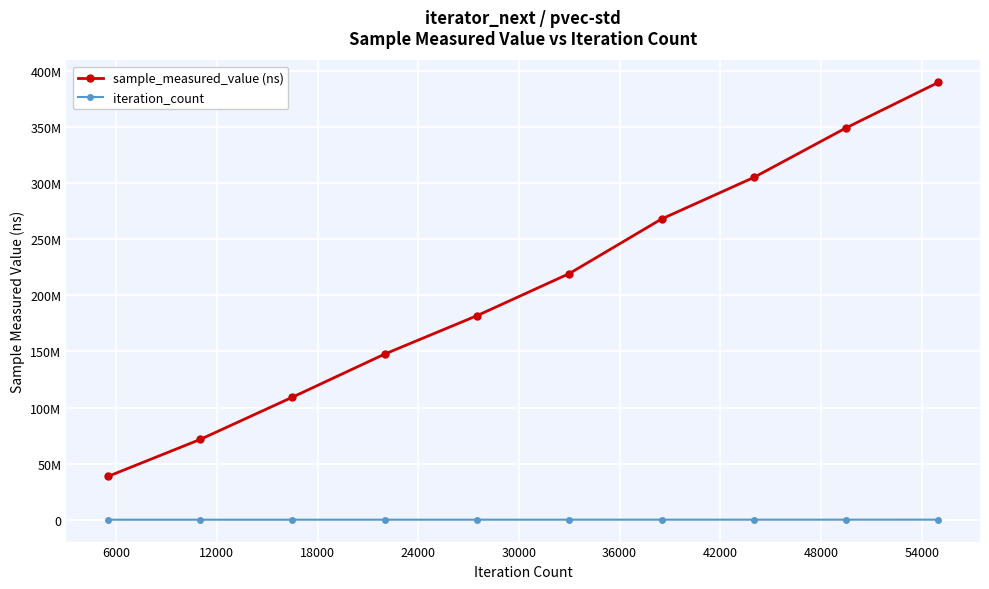

True or false: iteration_count has more than 0 points higher than both neighbors.

False